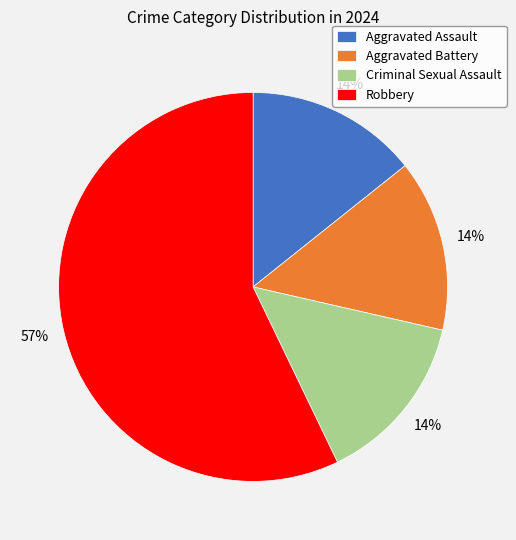

Is the sum of Criminal Sexual Assault and Aggravated Assault greater than half?

No